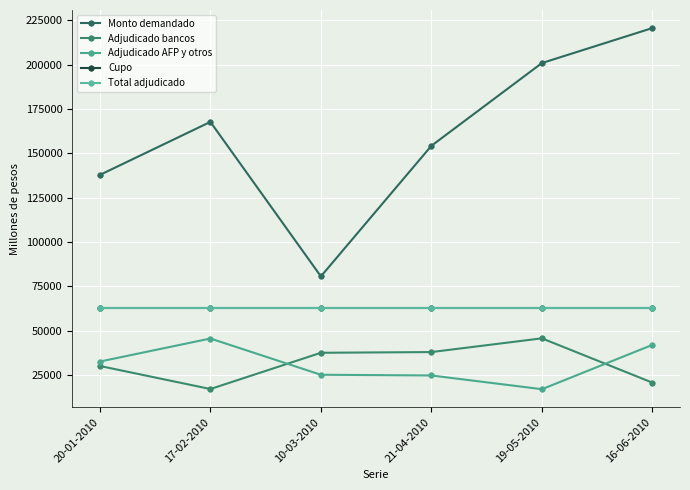

At how many categories does at least one series exceed 72825?

6